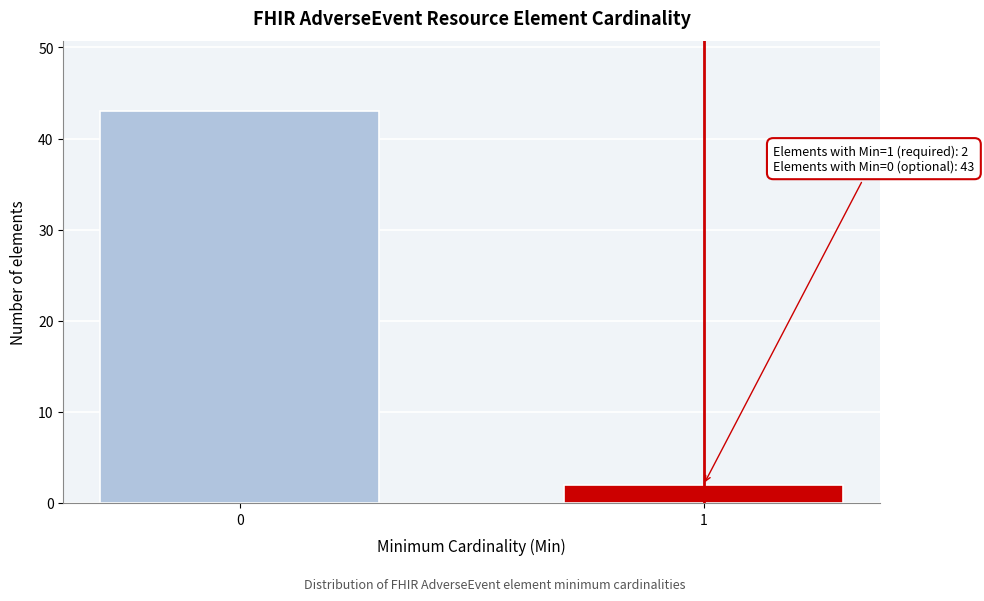

Reading right to left, extract all data points from this chart.

1=2	0=43